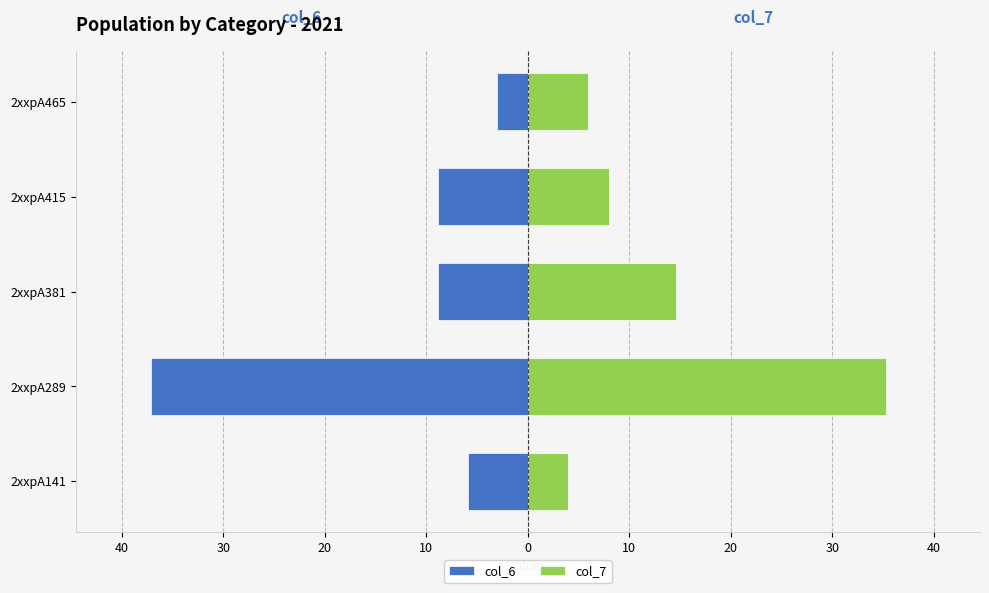

The col_7 series shows 1.8 at 2xxpA141. True or false?

False